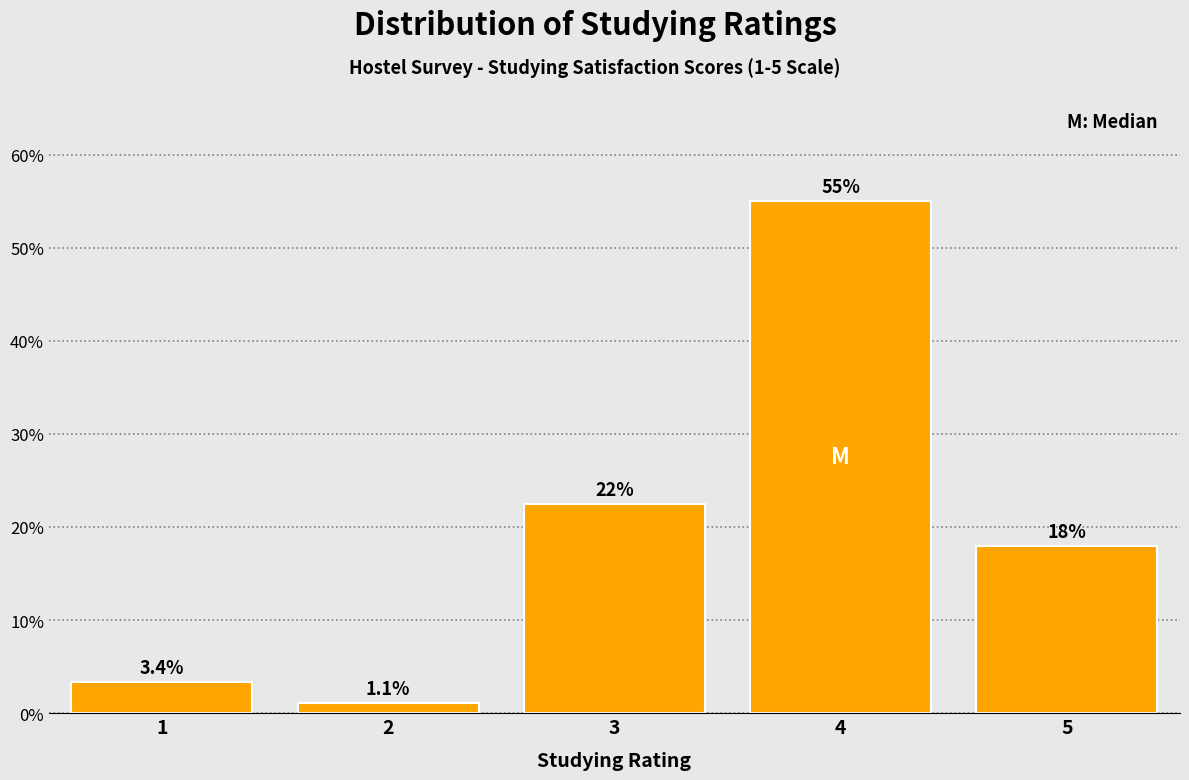

Reading left to right, list all the values displayed in this chart.

1=3.4	2=1.1	3=22.5	4=55.1	5=18.0